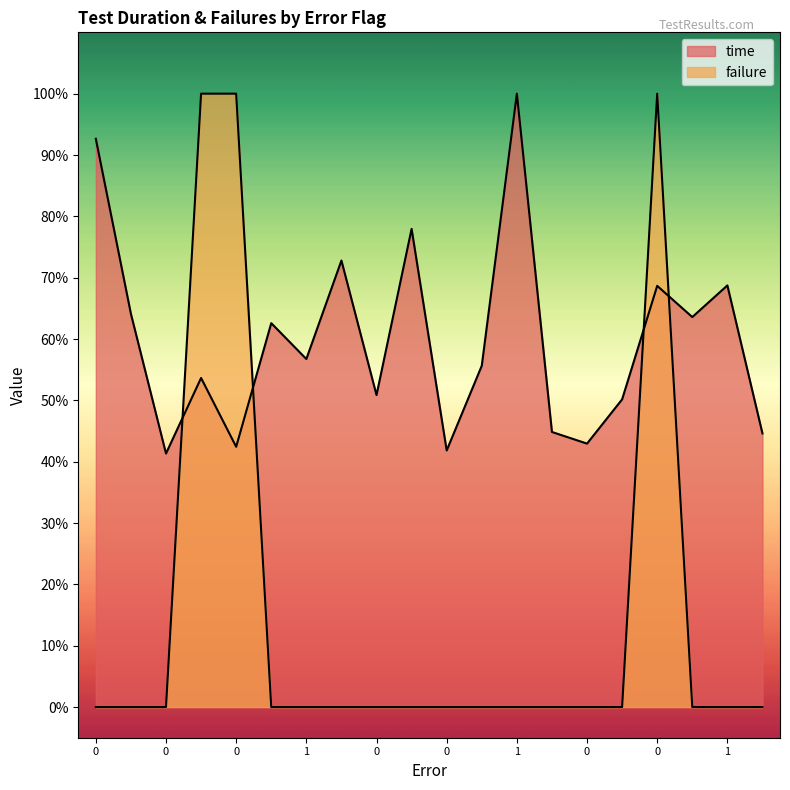

How many failure values are between 0 and 1?

20